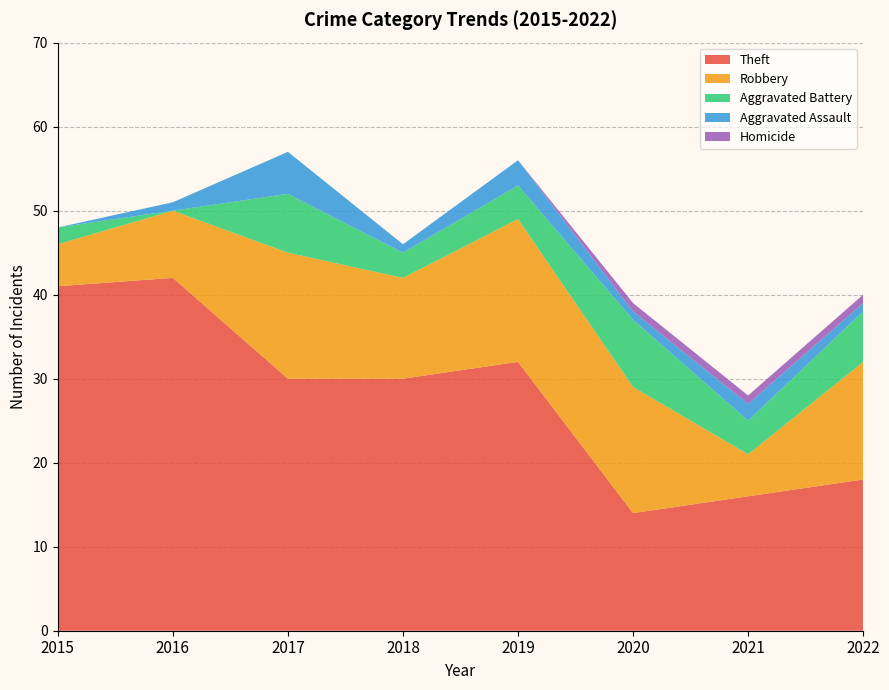

Reading left to right, list all the values displayed in this chart.

Theft: 41	42	30	30	32	14	16	18
Robbery: 5	8	15	12	17	15	5	14
Aggravated Battery: 2	0	7	3	4	8	4	6
Aggravated Assault: 0	1	5	1	3	1	2	1
Homicide: 0	0	0	0	0	1	1	1